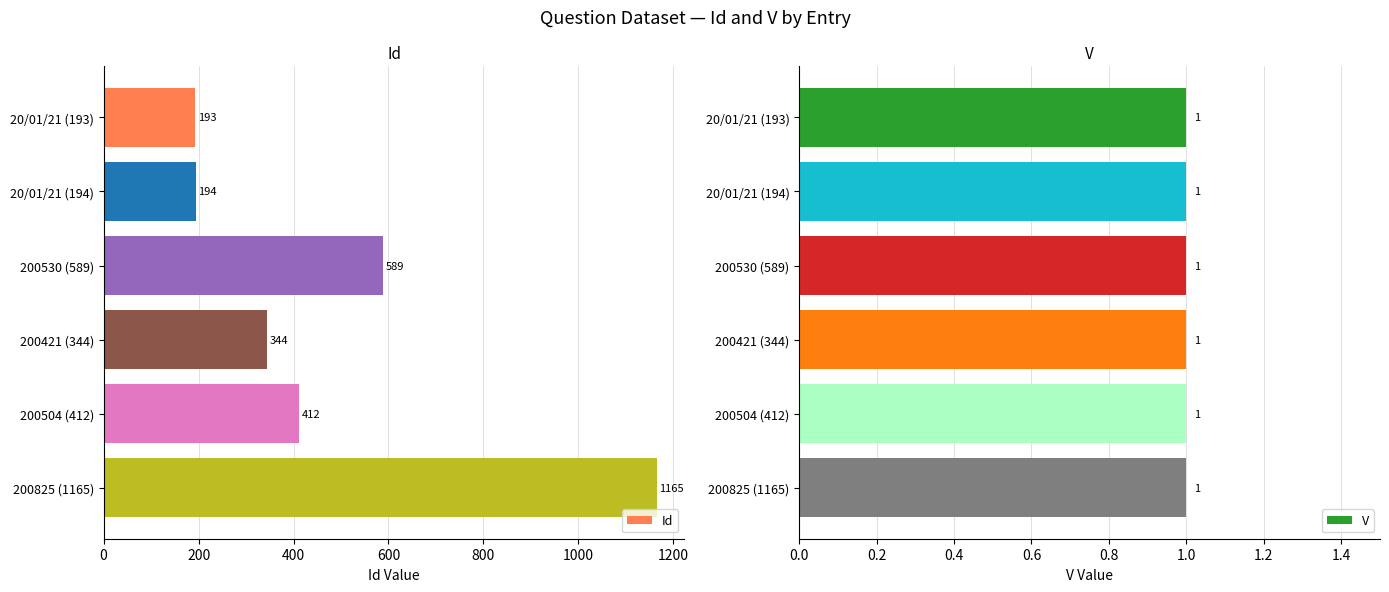

List the labels in order of Id value, smallest first.

20/01/21 (193), 20/01/21 (194), 200421 (344), 200504 (412), 200530 (589), 200825 (1165)